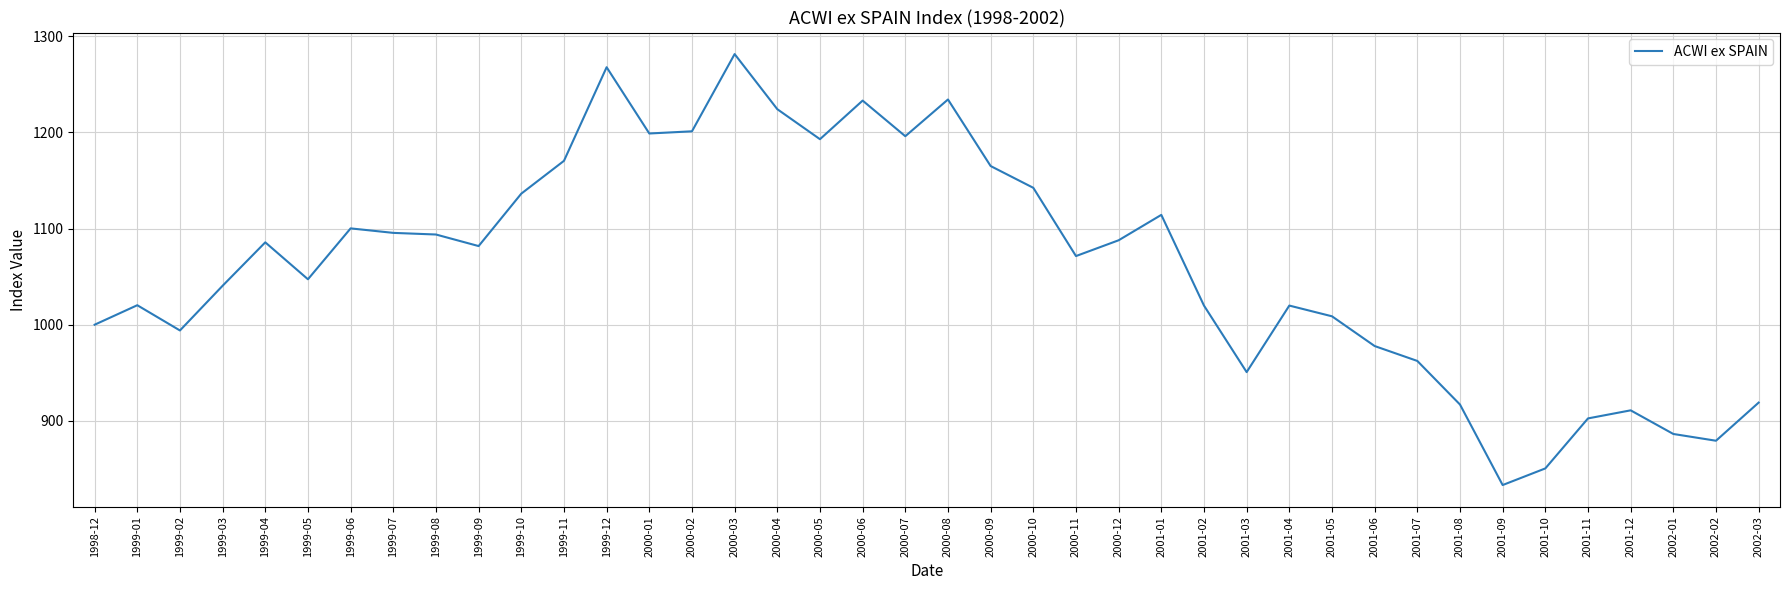

Does the chart display data point markers on the line(s)?

No